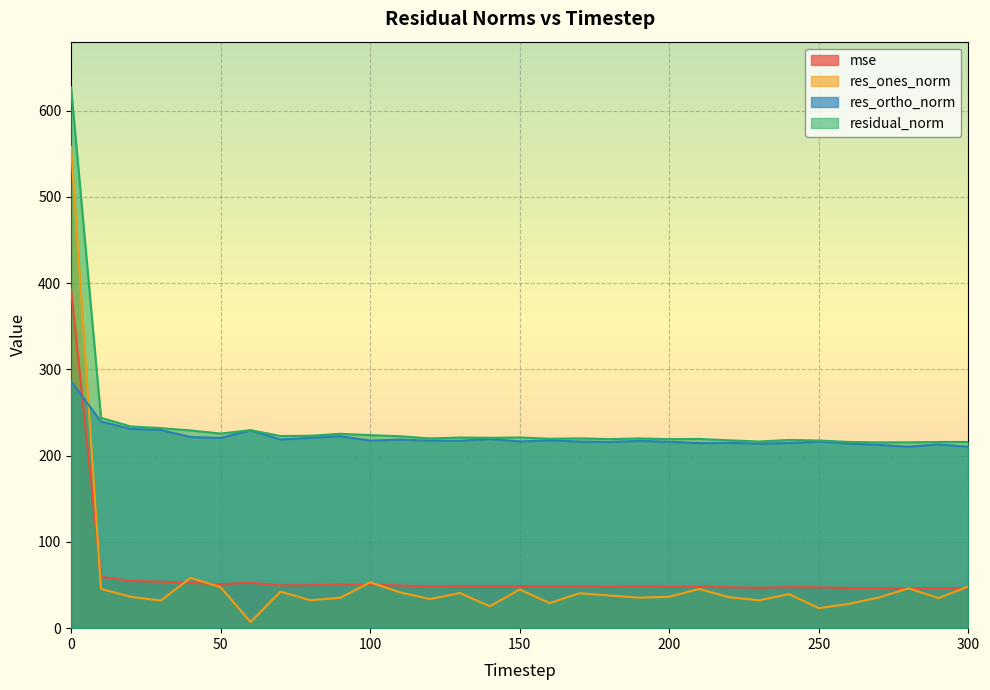

At how many categories does at least one series exceed 197?

31